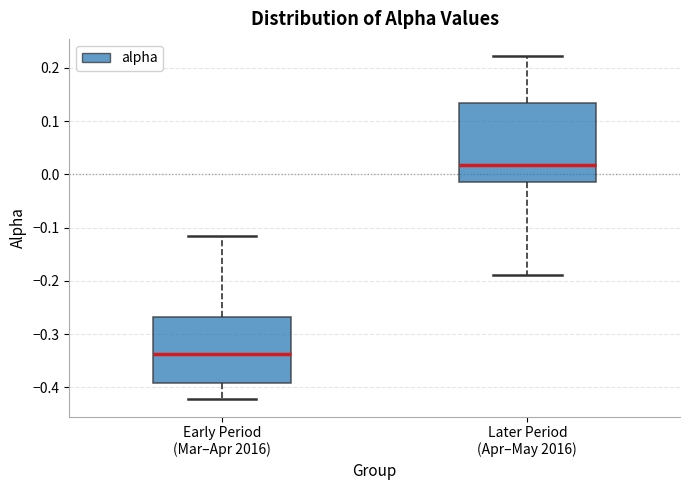

Comparing the boxes themselves (not the whiskers), which one is the tallest?

Later Period (Apr–May 2016)